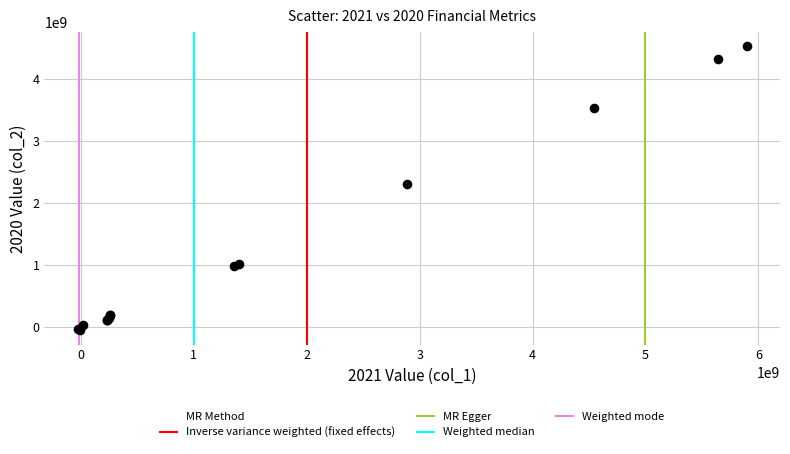

What Y value in the scatter plot is closest to 2235000000?

2309000000